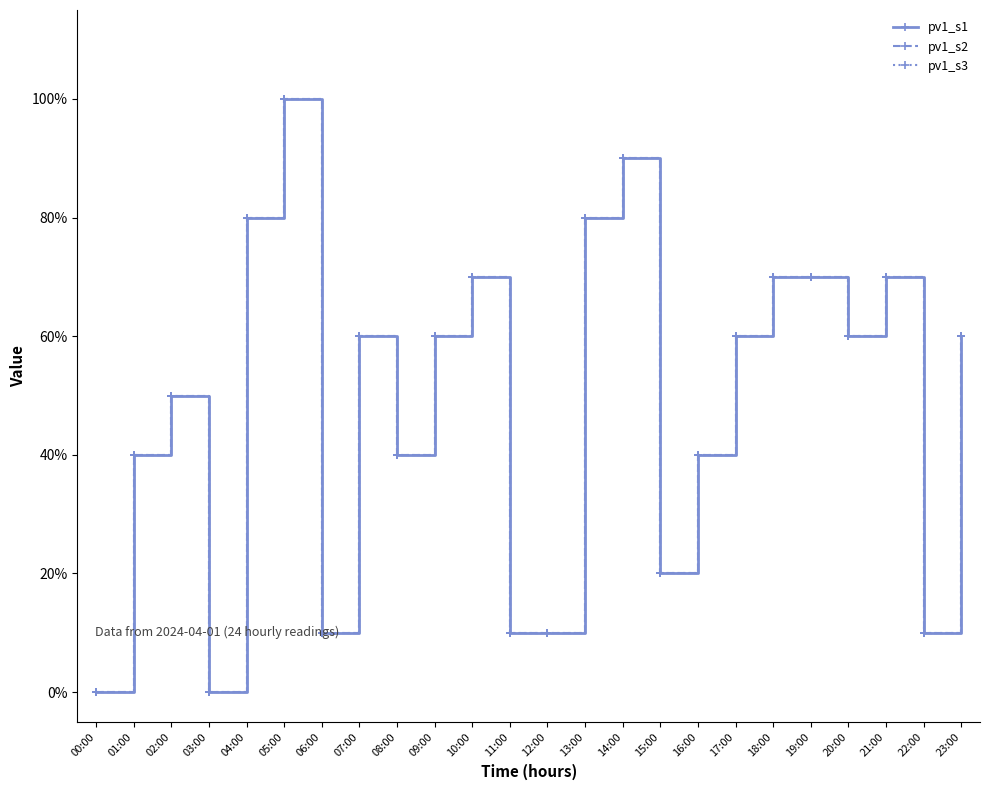

What position from the left is 23:00?

24